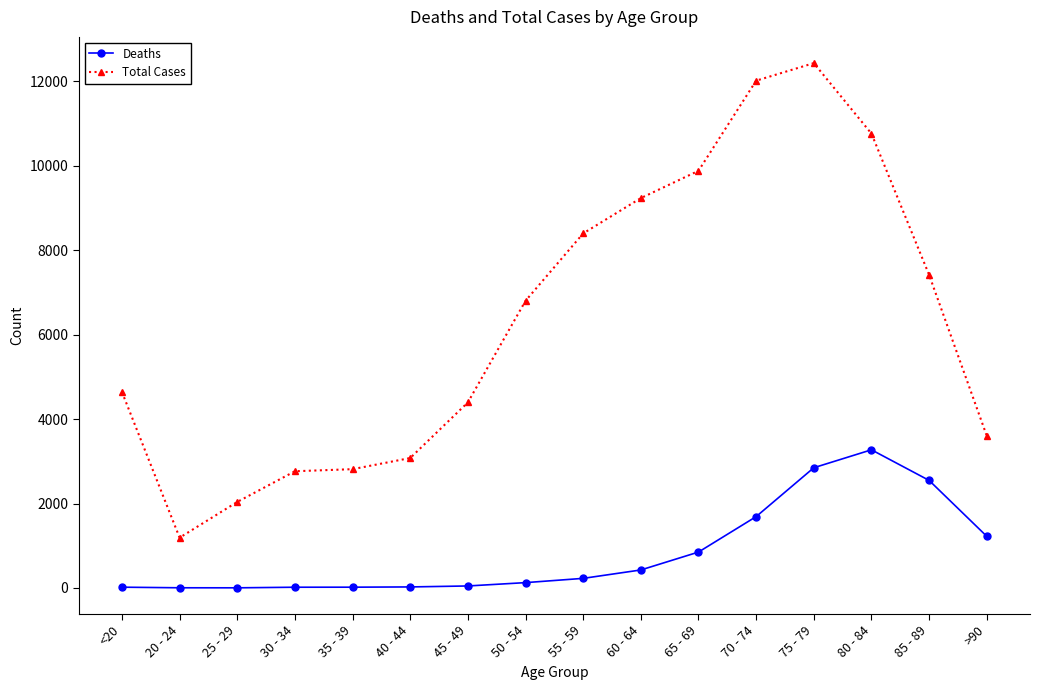

What is the label of the 15th point from the left?

85 - 89